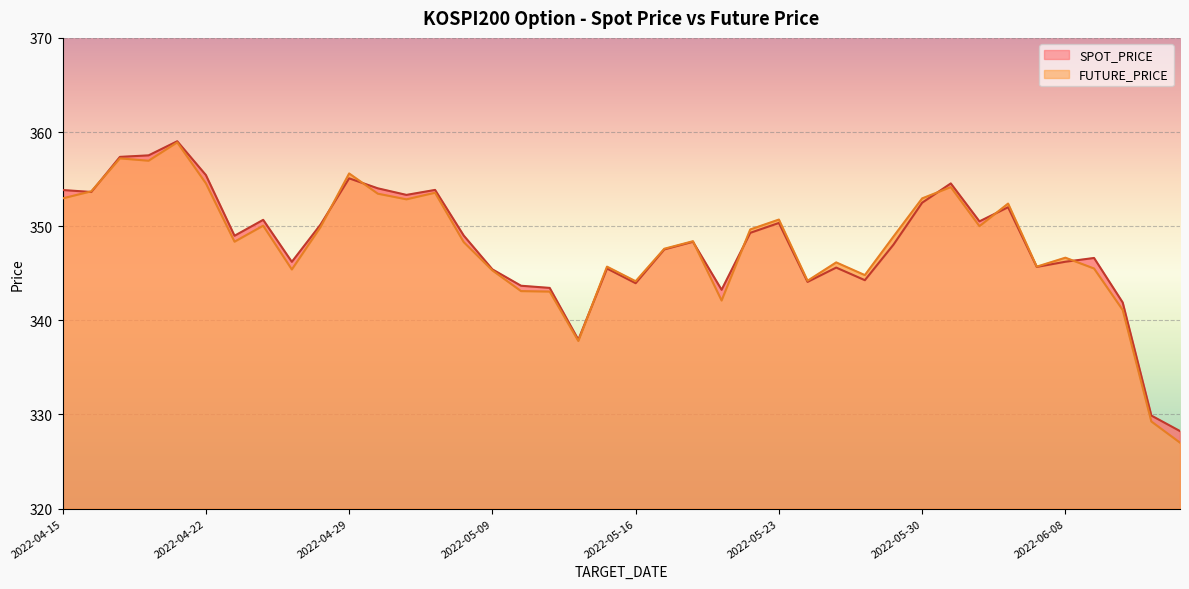

What is the sum of all FUTURE_PRICE values?

13918.0